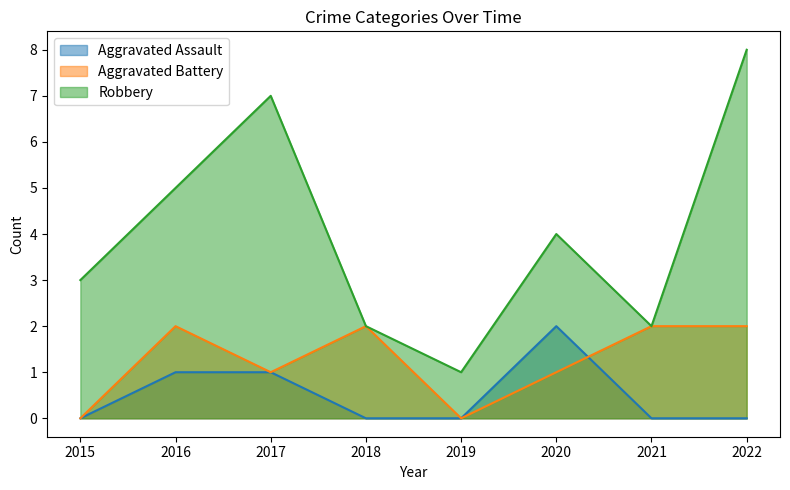

Which series has the largest range (max minus min)?

Robbery